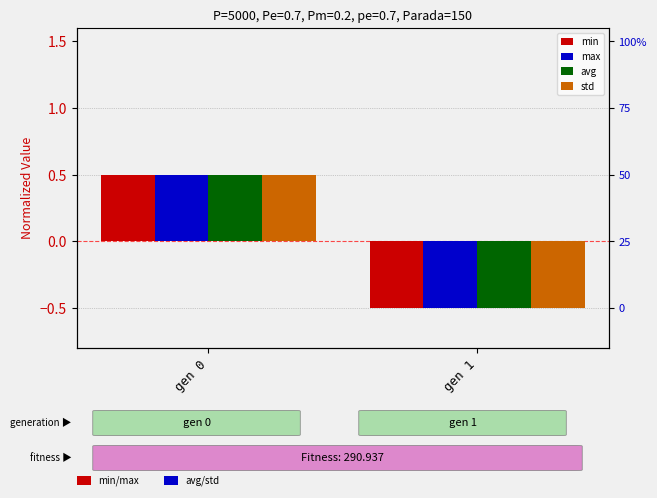

Does the chart contain any negative values?

Yes